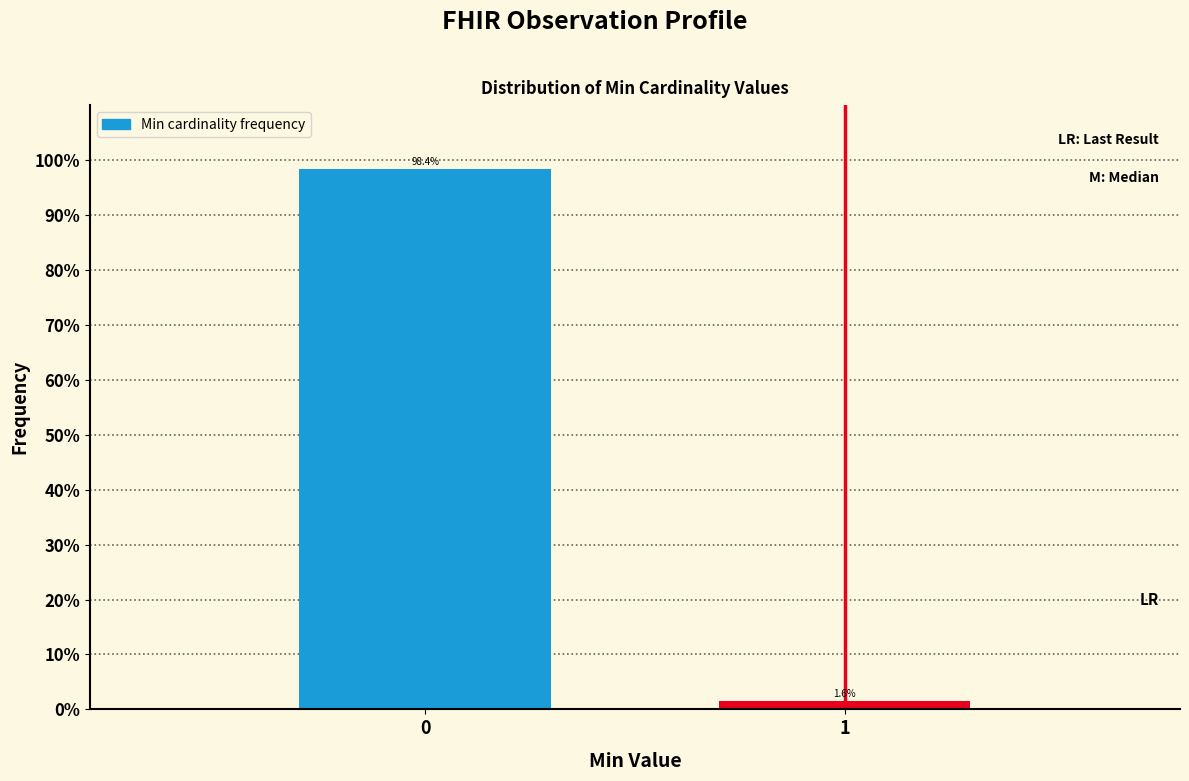

Reading left to right, list all the values displayed in this chart.

98.4	1.6